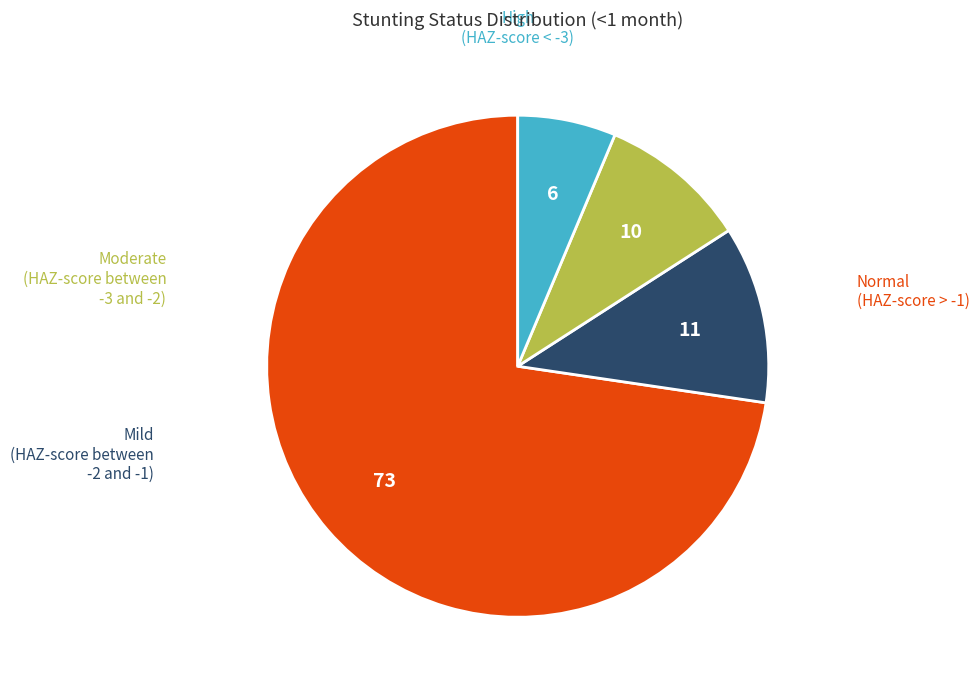

Is there any slice that represents more than half of the pie?

Yes